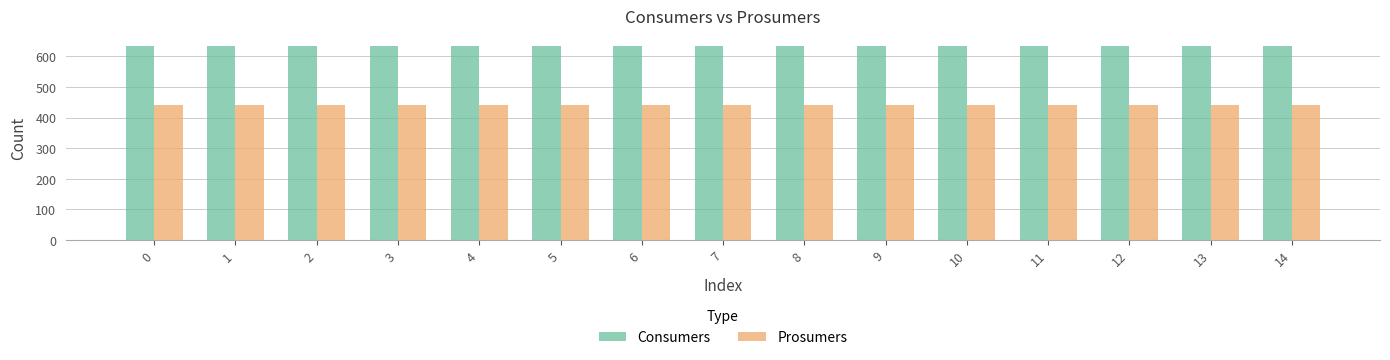

What are all the series names shown in the legend?

Consumers, Prosumers